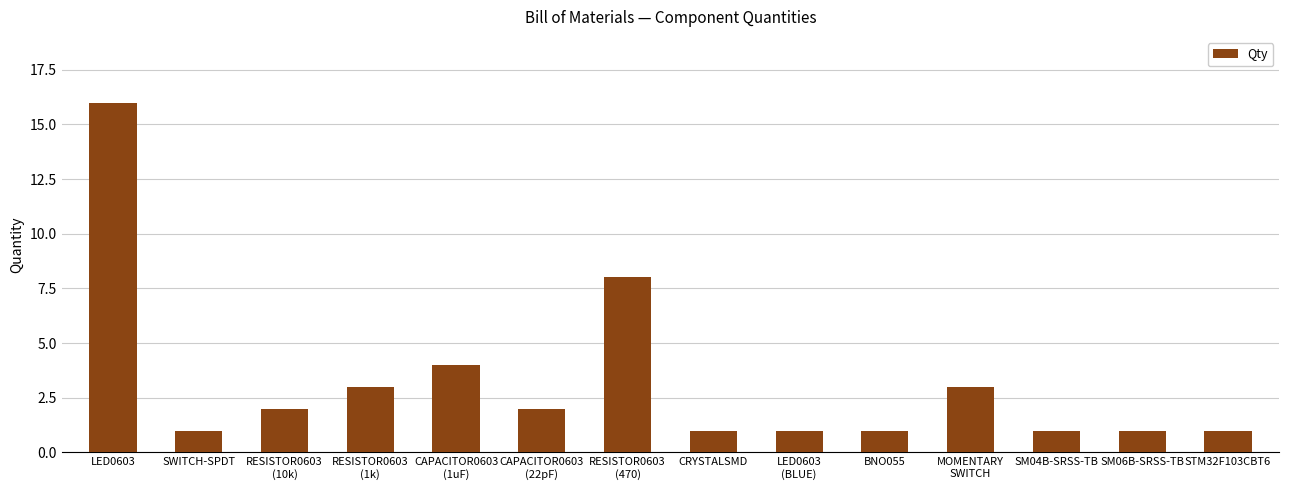

How many data points are less than 2?

7